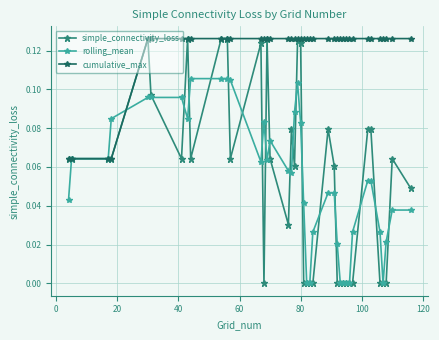

Which series has the widest spread of values?

simple_connectivity_loss